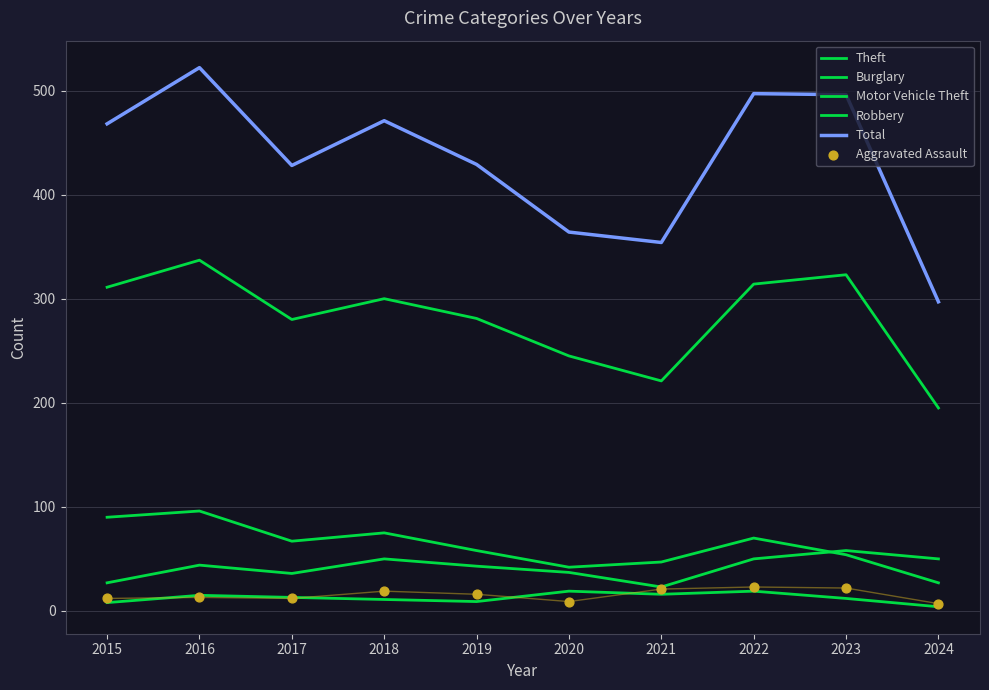

What are all the series names shown in the legend?

Theft, Burglary, Motor Vehicle Theft, Robbery, Total, Aggravated Assault